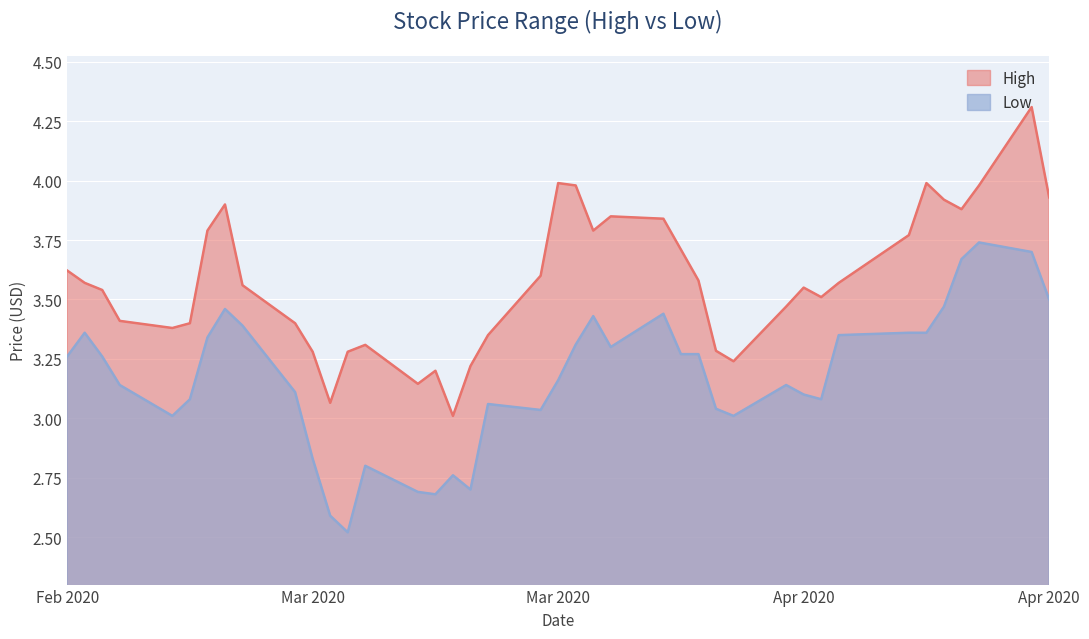

Is the value of High at 2020-02-25 greater than the value of Low at 2020-02-28?

Yes